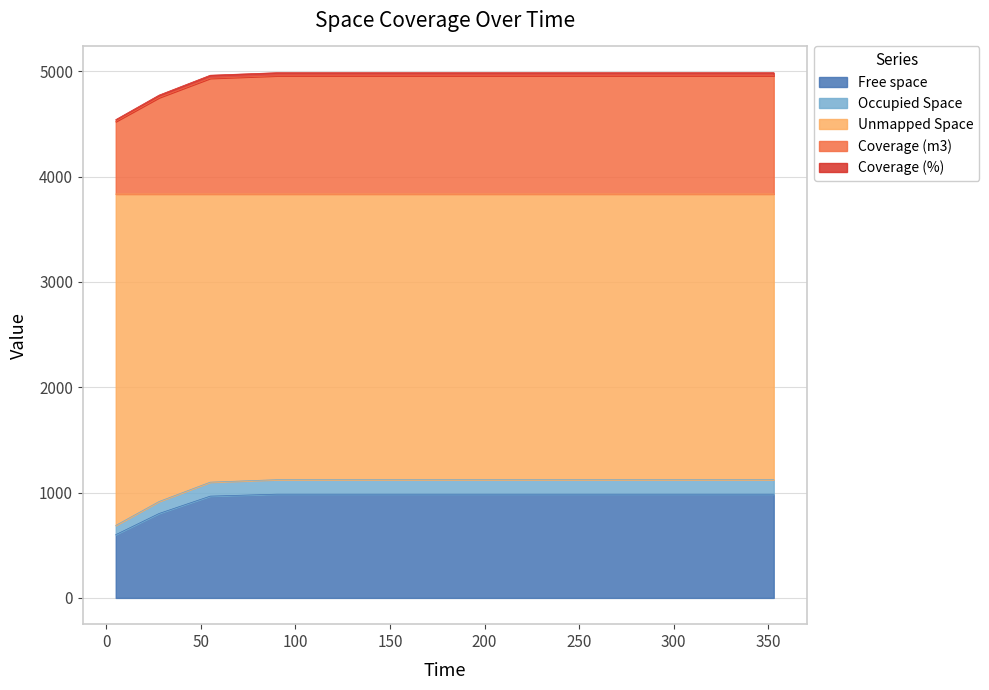

What is the lowest value of the Free space series?

600.6